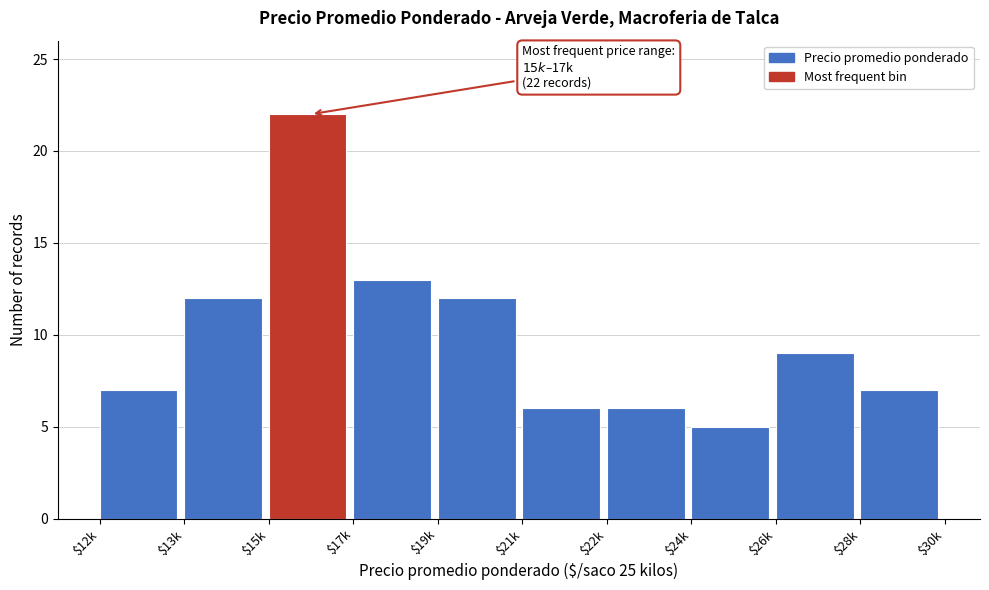

Reading left to right, transcribe all the data shown in this chart.

7	12	22	13	12	6	6	5	9	7